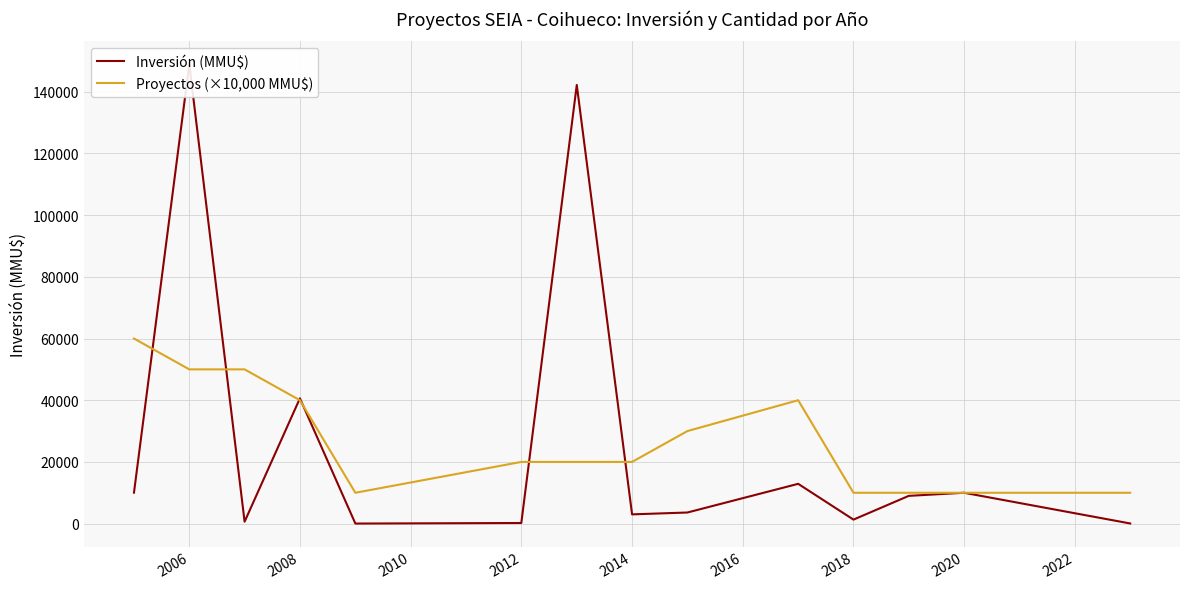

What is the sum of all Inversión (MMU$) values?

382444